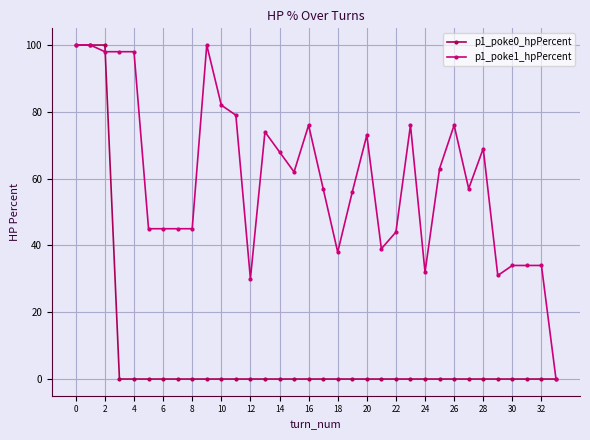

Count the number of categories in the chart.

34